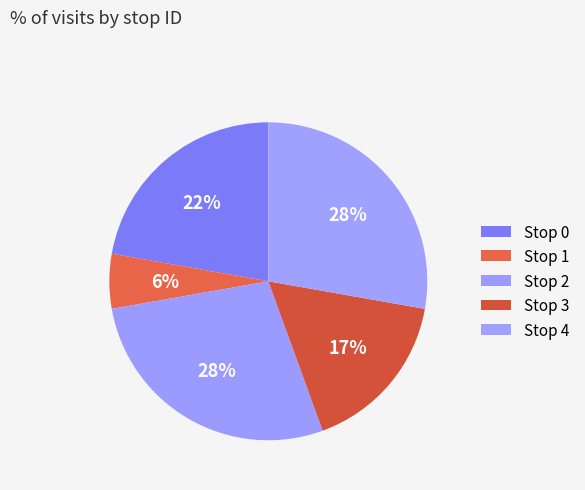

Approximately how many times larger is the value at Stop 3 compared to Stop 2?

0.6